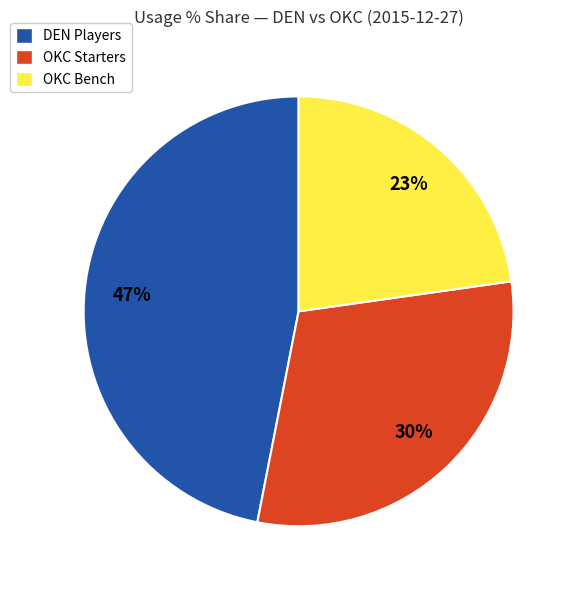

To the nearest percent, what is the average slice percentage?

33%